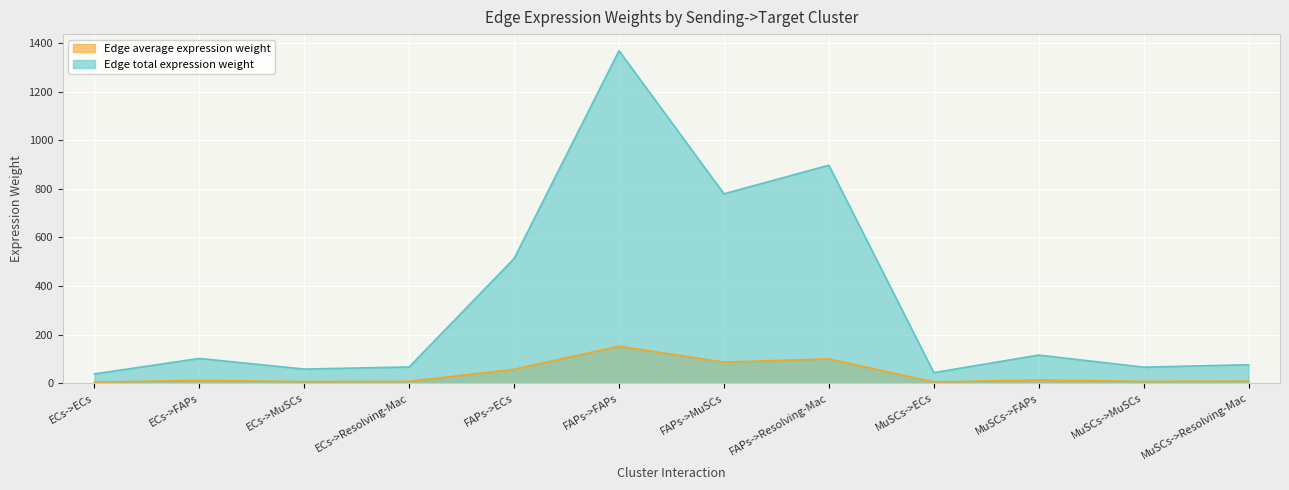

True or false: Edge total expression weight and Edge average expression weight cross at least once.

False